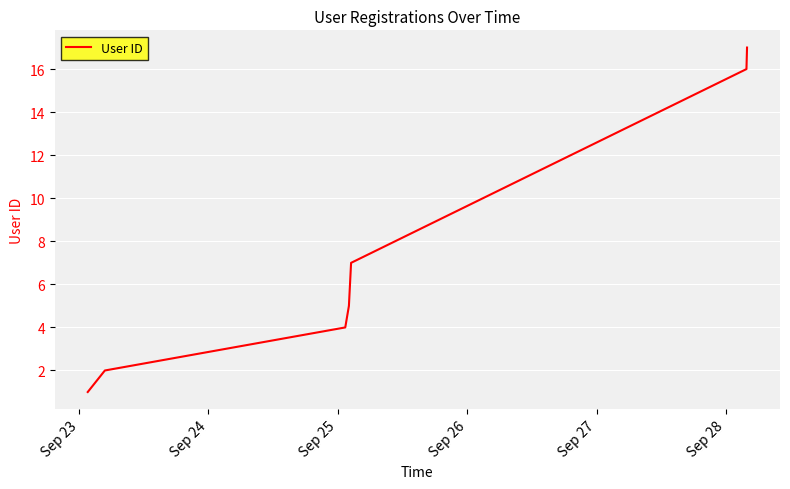

How many lines are shown in the chart?

1